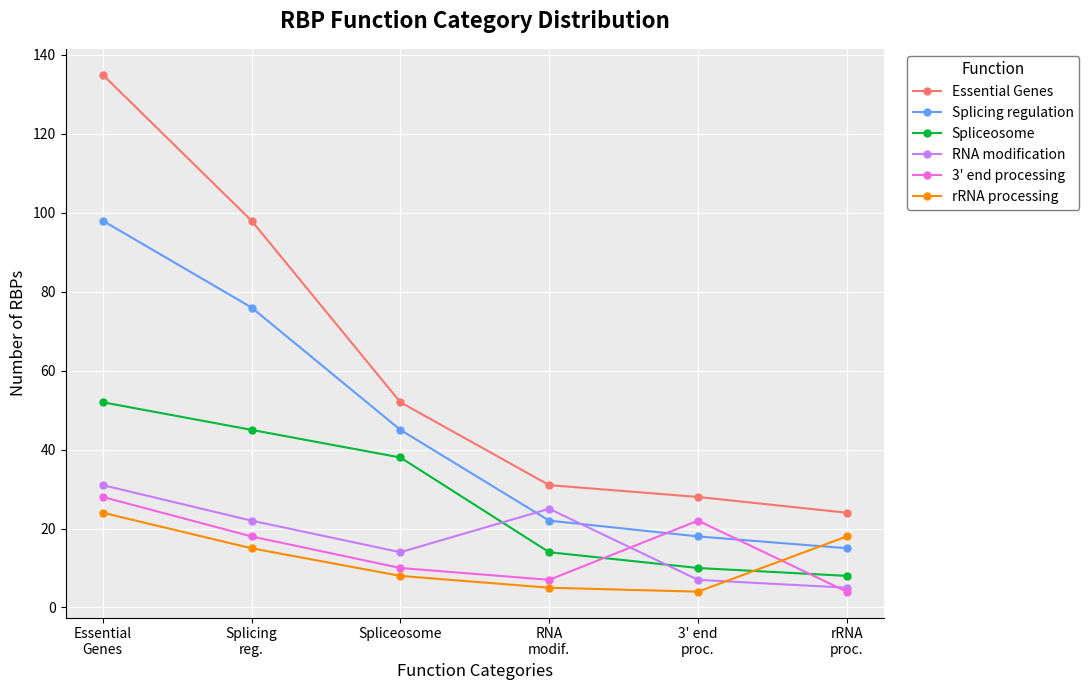

Is the value of rRNA processing at RNA
modif. greater than the value of RNA modification at 3' end
proc.?

No